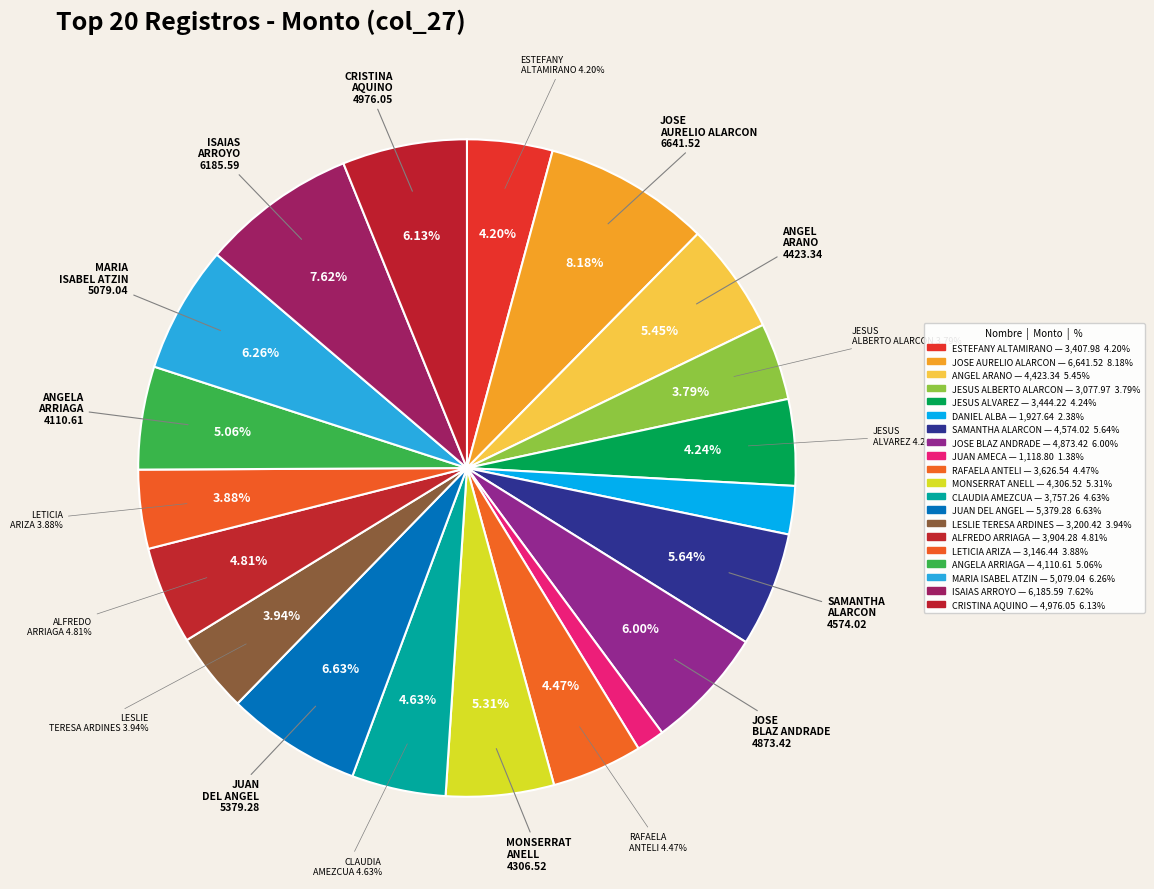

To the nearest percent, what is the difference between the largest and smallest slice percentages?

7%